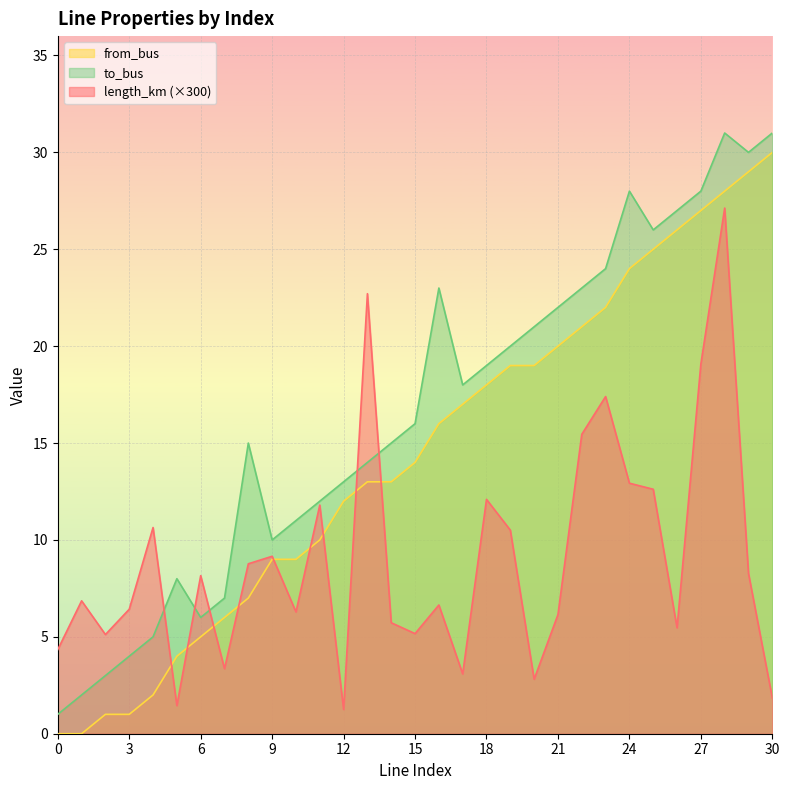

List the series in order of their overall mean, lowest first.

length_km (×300), from_bus, to_bus